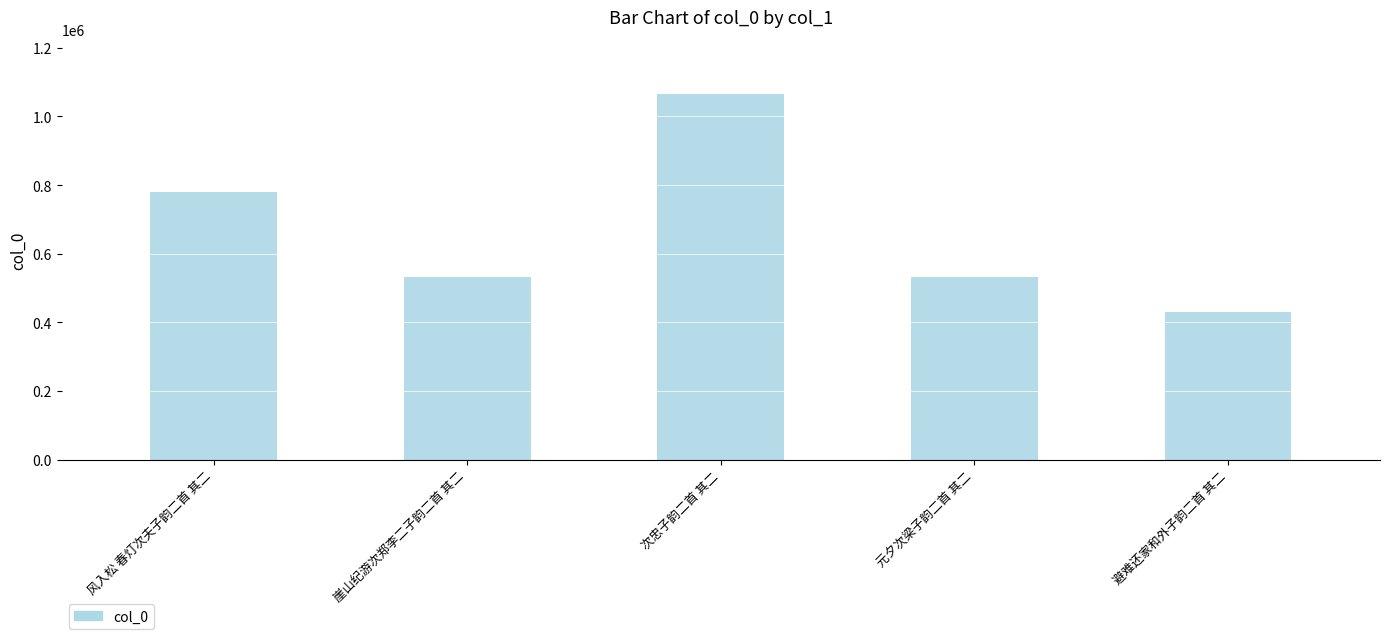

What is the minimum value shown in the chart?

431193